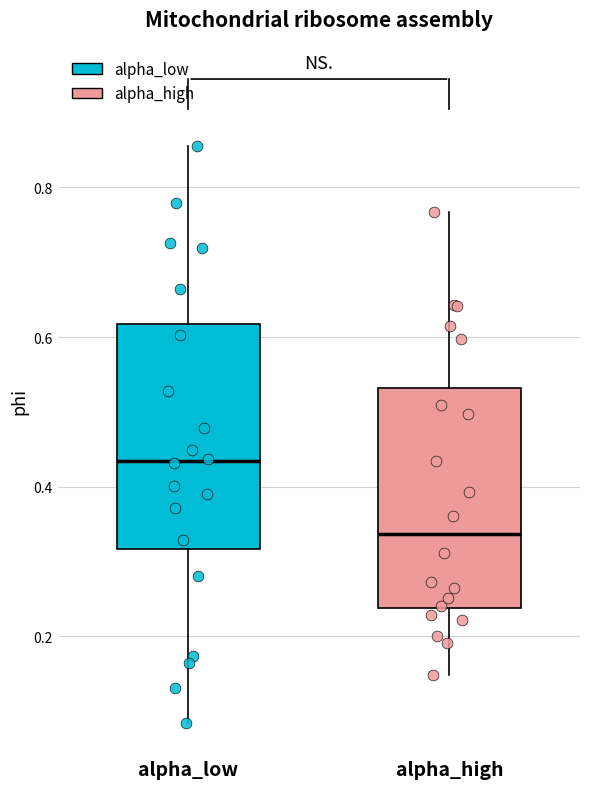

Reading left to right, read every box against the y-axis: the position of its median line, the range the box covers, and the ends of its whiskers. The values are not printed on the chart, so give them approximately, as read against the axis.

alpha_low: median 0.44, box 0.32 to 0.62, whiskers 0.08 to 0.86
alpha_high: median 0.34, box 0.24 to 0.54, whiskers 0.14 to 0.76